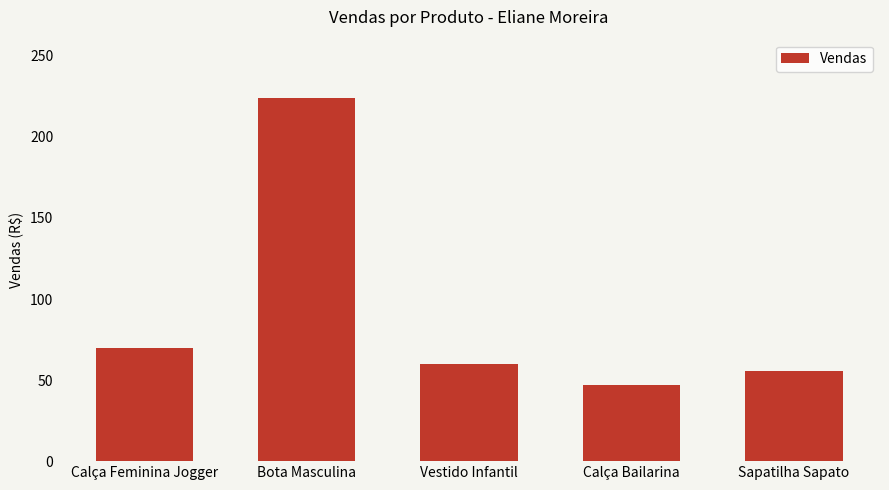

List the labels in order of value, smallest first.

Calça Bailarina, Sapatilha Sapato, Vestido Infantil, Calça Feminina Jogger, Bota Masculina